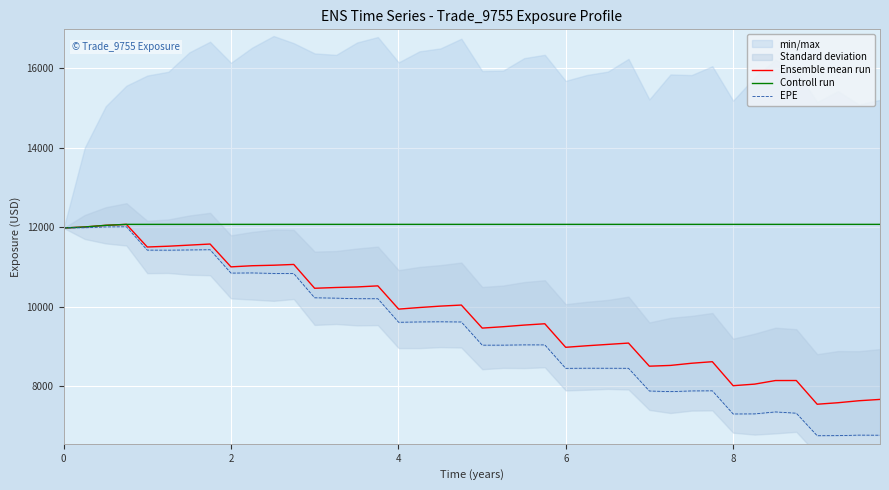

What is the minimum value for Ensemble mean run?

7553.6